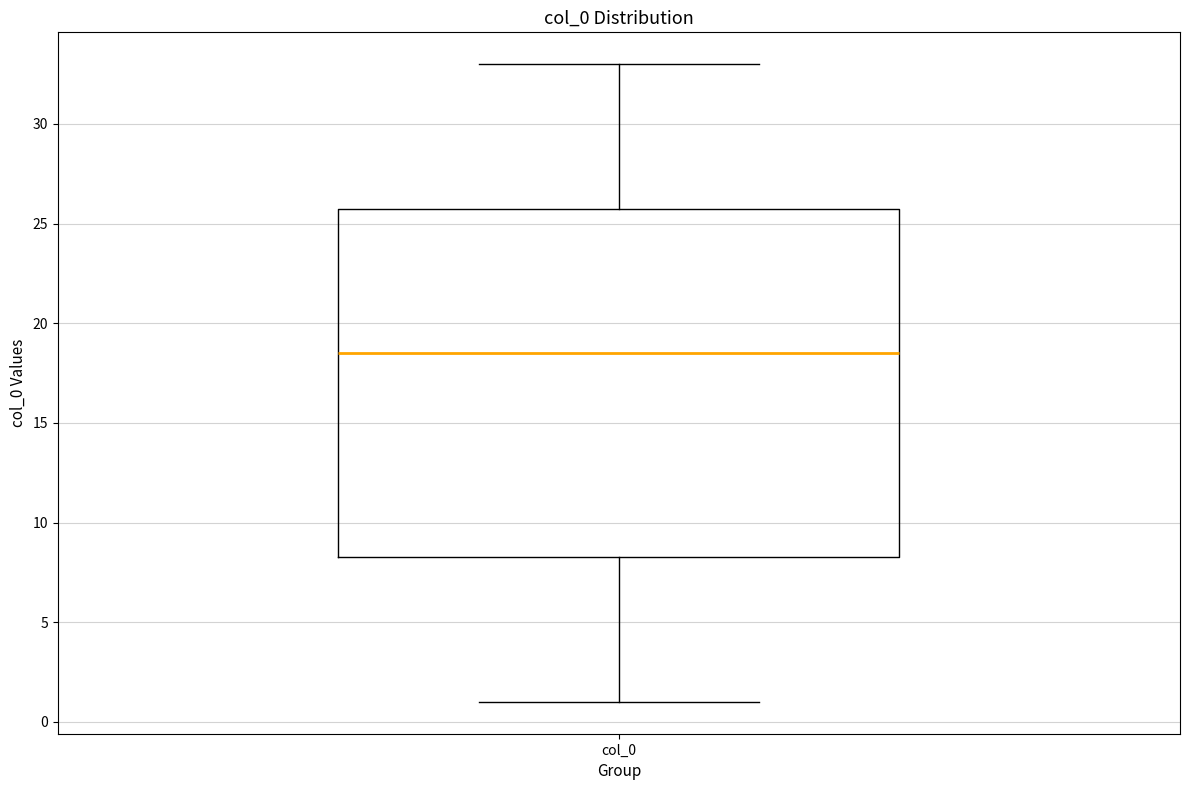

Read this box plot against the y-axis: the position of the median line, the range covered by the box, and the ends of both whiskers. The values are not printed on the chart, so give them approximately, as read against the axis.

median 18.5, box 8.5 to 26.0, whiskers 1.0 to 33.0